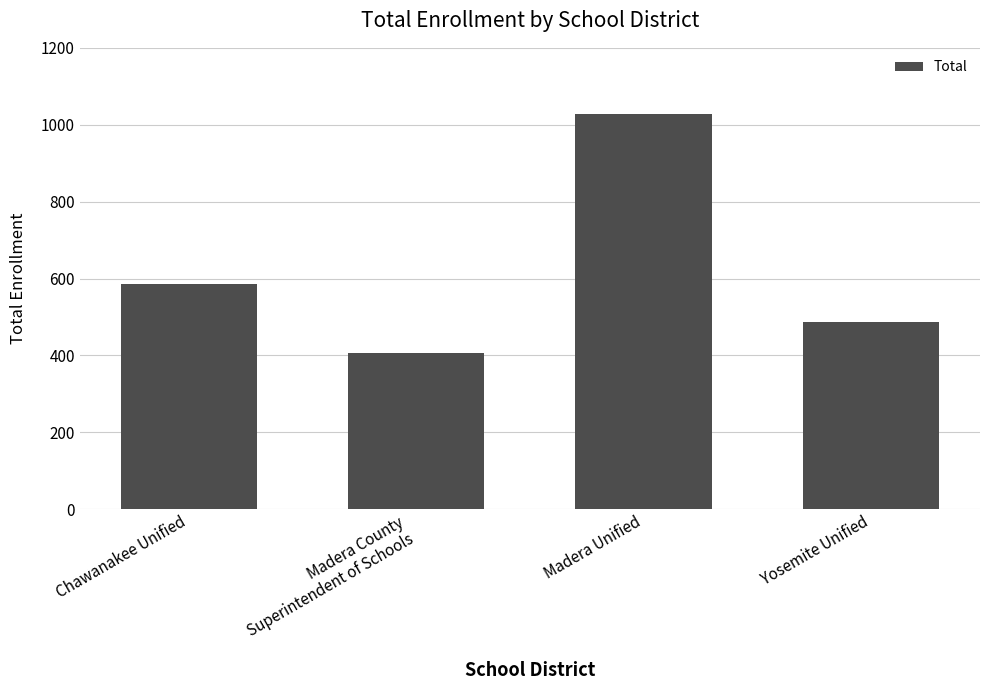

List the labels in order of value, smallest first.

Madera County
Superintendent of Schools, Yosemite Unified, Chawanakee Unified, Madera Unified